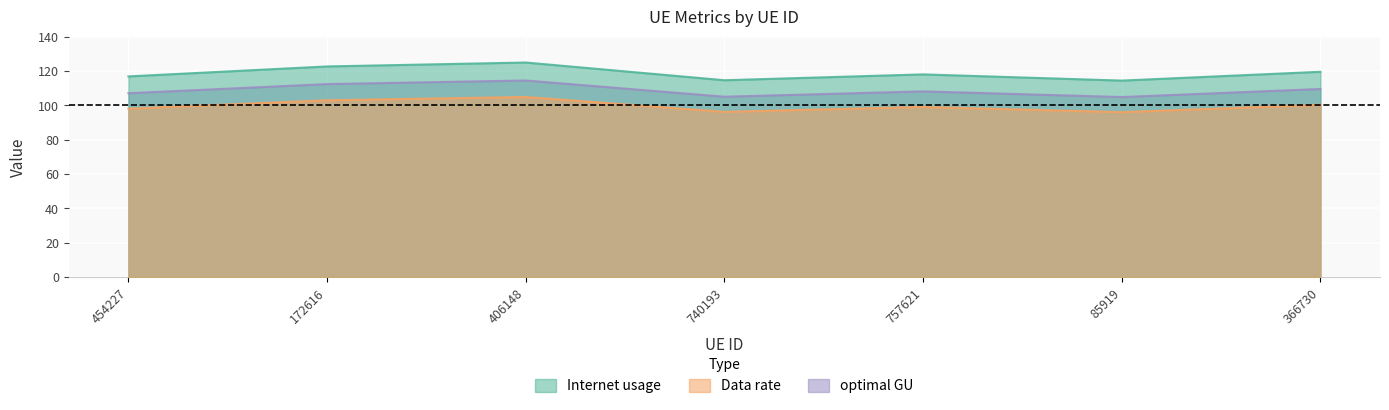

Count the number of data series in this chart.

3